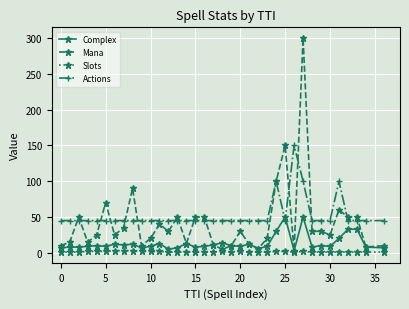

Rank the series by their average value, from highest to lowest.

Actions, Mana, Complex, Slots